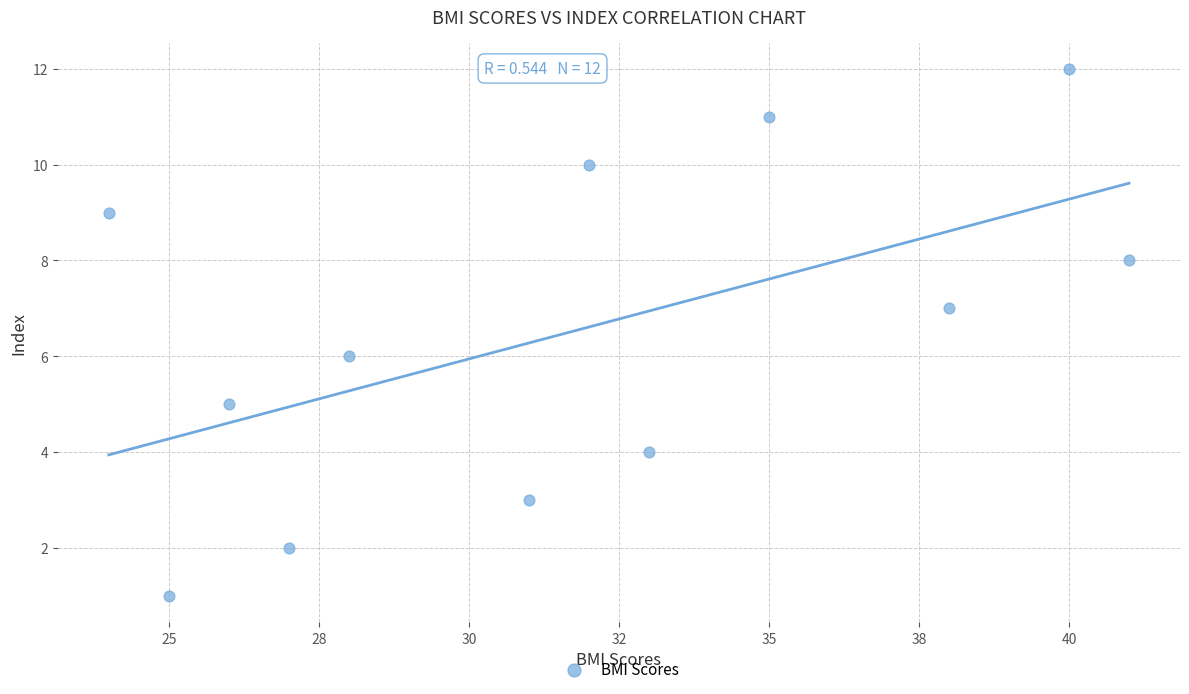

What is the range of Y values (max minus min)?

11